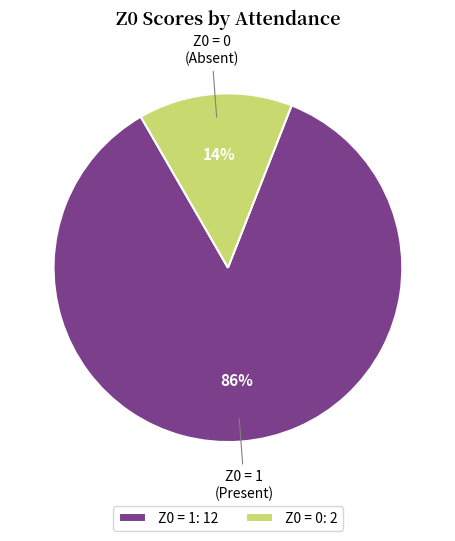

True or false: Z0 = 0: 2 accounts for 5% of the total.

False